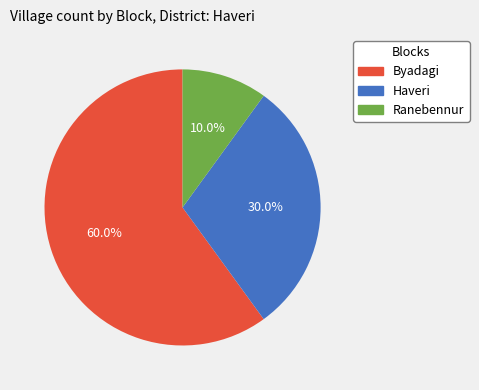

Rank the categories by value from highest to lowest.

Byadagi, Haveri, Ranebennur